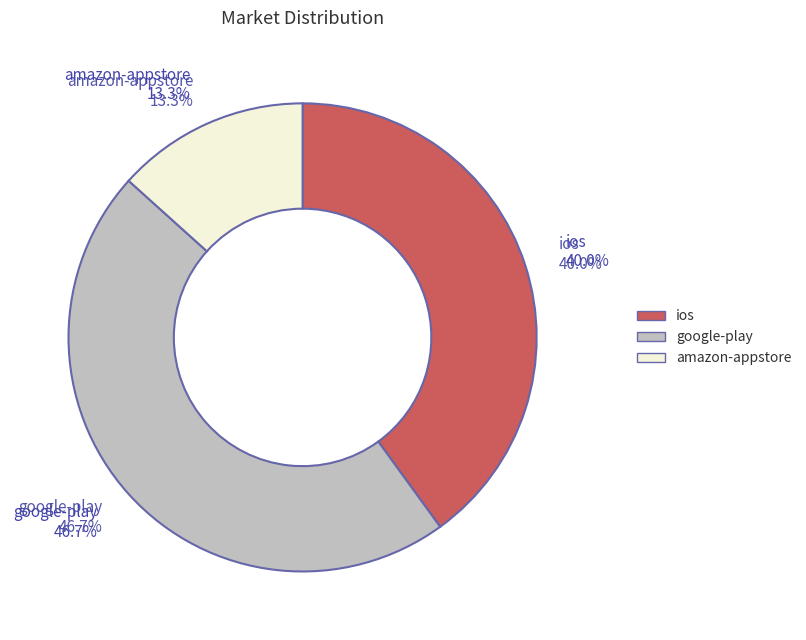

Is the sum of amazon-appstore and google-play greater than half?

Yes